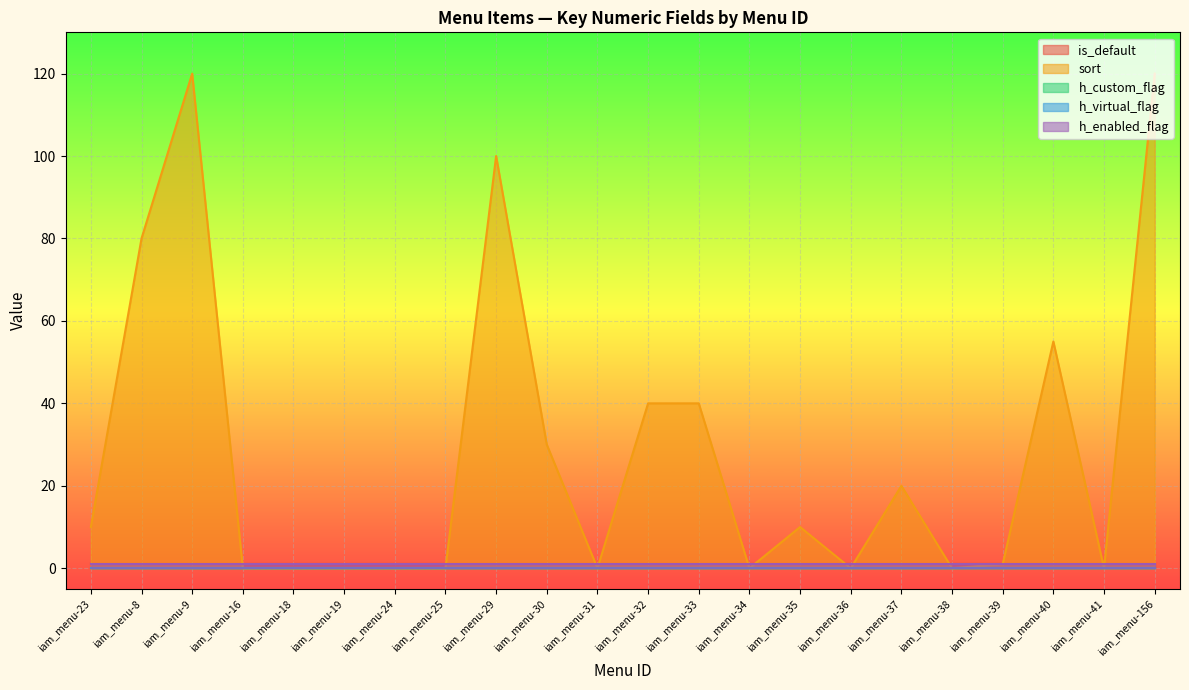

At which category does the chart reach its peak across all series?

iam_menu-9